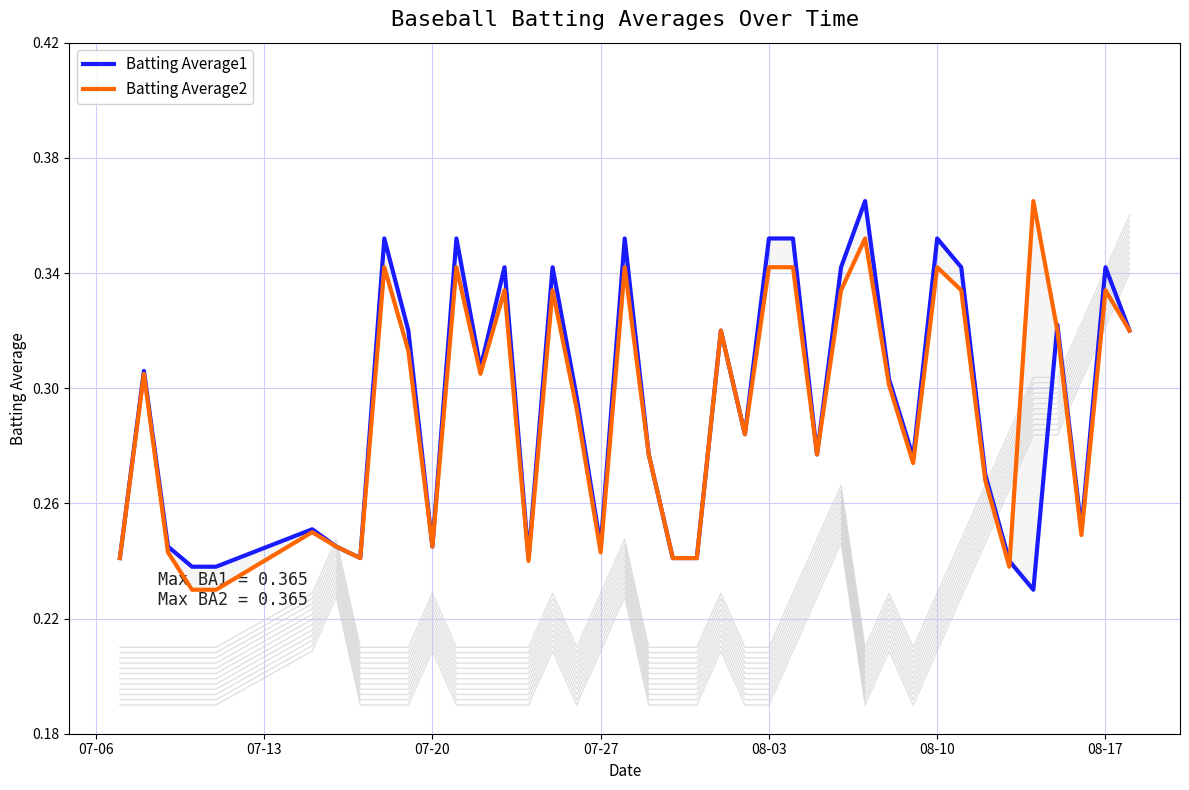

After their last crossing, which series has the higher values: Batting Average2 or Batting Average1?

Batting Average1